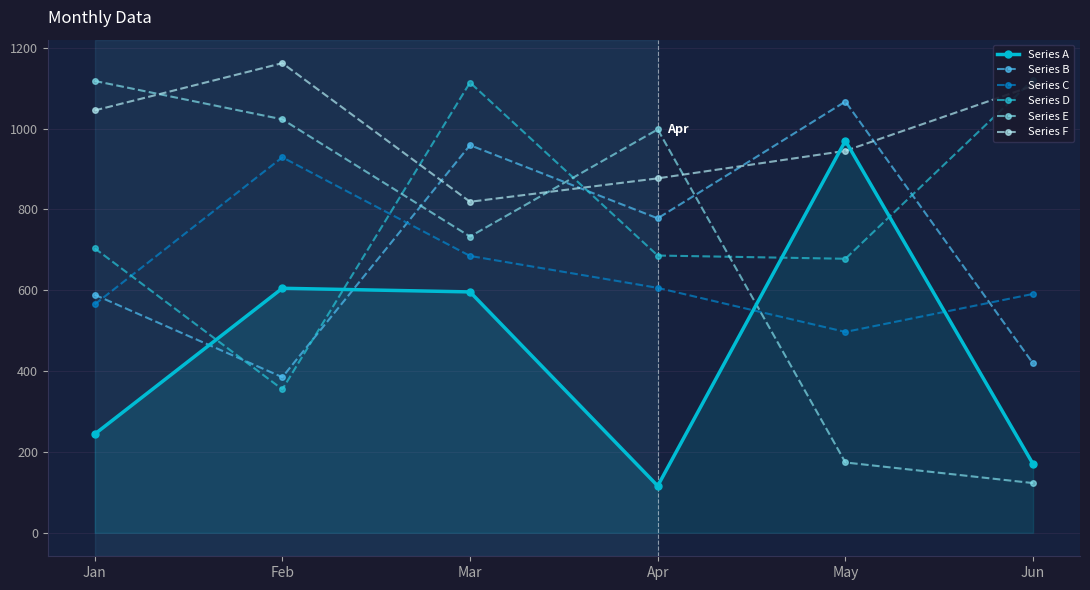

What is the maximum value shown in the chart?

1162